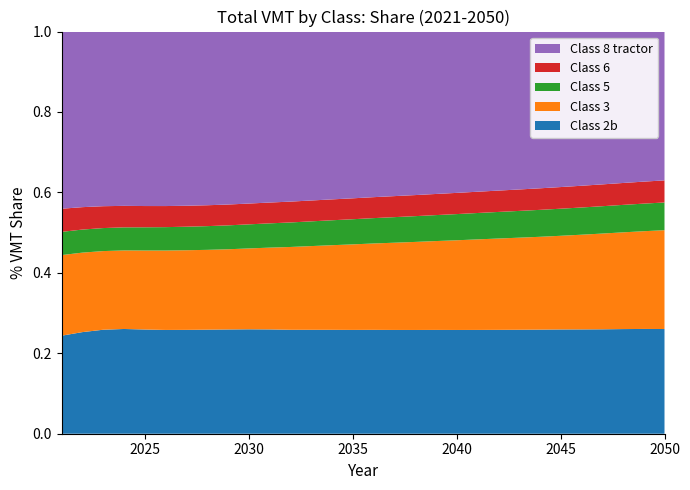

Reading right to left, extract all data points from this chart.

Class 2b: 2050=130641797616	2049=129218124555	2048=127802964994	2047=126310356730	2046=124960976971	2045=123740973616	2044=122464947899	2043=121104573397	2042=119717735523	2041=118310307563	2040=116997355307	2039=115850123693	2038=114627982591	2037=113510538094	2036=112489457631	2035=111417835072	2034=110401165432	2033=109351818811	2032=108253886031	2031=107424452369	2030=106552688626	2029=105455483885	2028=104230371474	2027=102816579379	2026=101424489851	2025=100480428369	2024=100094998262	2023=98812825093	2022=95977015103	2021=89367047258
Class 3: 2050=123324758518	2049=120538638987	2048=118129175965	2047=115822941164	2046=113428118479	2045=111173512067	2044=109199497978	2043=107264271525	2042=105260424586	2041=103182906147	2040=101139003489	2039=99140713889	2038=97274880077	2037=95407949582	2036=93531581020	2035=91787951690	2034=89903375495	2033=88082187836	2032=86247875384	2031=84225810466	2030=82515567903	2029=81126438449	2028=79954302377	2027=78824143867	2026=77621935152	2025=76161660589	2024=75056362035	2023=74732068170	2022=75058850216	2021=73491209528
Class 5: 2050=34590984593	2049=34027519884	2048=33547439679	2047=33083331053	2046=32604537868	2045=32144738176	2044=31688762523	2043=31170182519	2042=30625810228	2041=30073875231	2040=29522217276	2039=28978023799	2038=28471880452	2037=27971500229	2036=27460097467	2035=26992049079	2034=26490974044	2033=26015867346	2032=25529946187	2031=24995315890	2030=24574021166	2029=24185218020	2028=23762269052	2027=23305101083	2026=22851304902	2025=22392723421	2024=22056979412	2023=21876699449	2022=21781207474	2021=21162307201
Class 6: 2050=27570635908	2049=27126461958	2048=26753625869	2047=26399908478	2046=26038608940	2045=25688496716	2044=25353501920	2043=24984865263	2042=24609875997	2041=24248677947	2040=23913899486	2039=23576479434	2038=23270038111	2037=22981952520	2036=22685029916	2035=22444269251	2034=22184783429	2033=21953688763	2032=21712001880	2031=21427203499	2030=21225094027	2029=21075140453	2028=20918246976	2027=20747433204	2026=20605713318	2025=20494574836	2024=20535995156	2023=20772978430	2022=21163519149	2021=21091781567
Class 8 tractor: 2050=185700776885	2049=185089970625	2048=184945638188	2047=184895589065	2046=184729680953	2045=184571475281	2044=184426295534	2043=183965134659	2042=183310418623	2041=182564055297	2040=181920428178	2039=181251099851	2038=180679173597	2037=179997996228	2036=179352976607	2035=178984032831	2034=178326561102	2033=177771998793	2032=177122838114	2031=176099617242	2030=175504947152	2029=174970123218	2028=173990397454	2027=172436733111	2026=170541530605	2025=168228600747	2024=166563777972	2023=165951663770	2022=165833835900	2021=161513165543